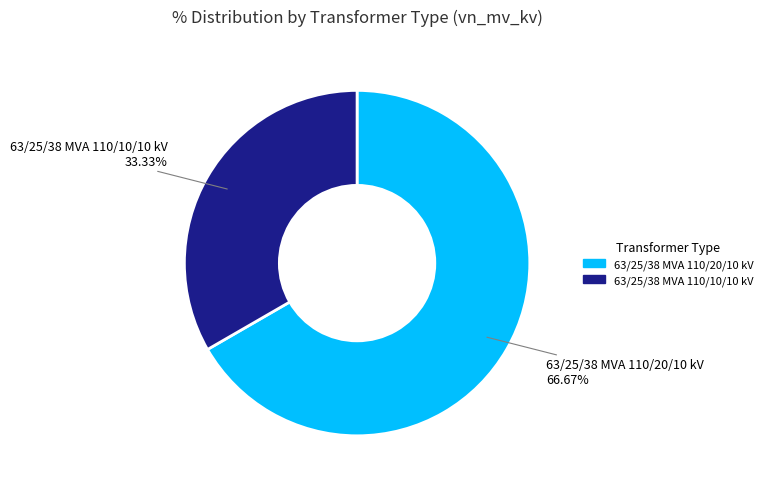

How much of the chart is everything except 63/25/38 MVA 110/10/10 kV?

66.7%